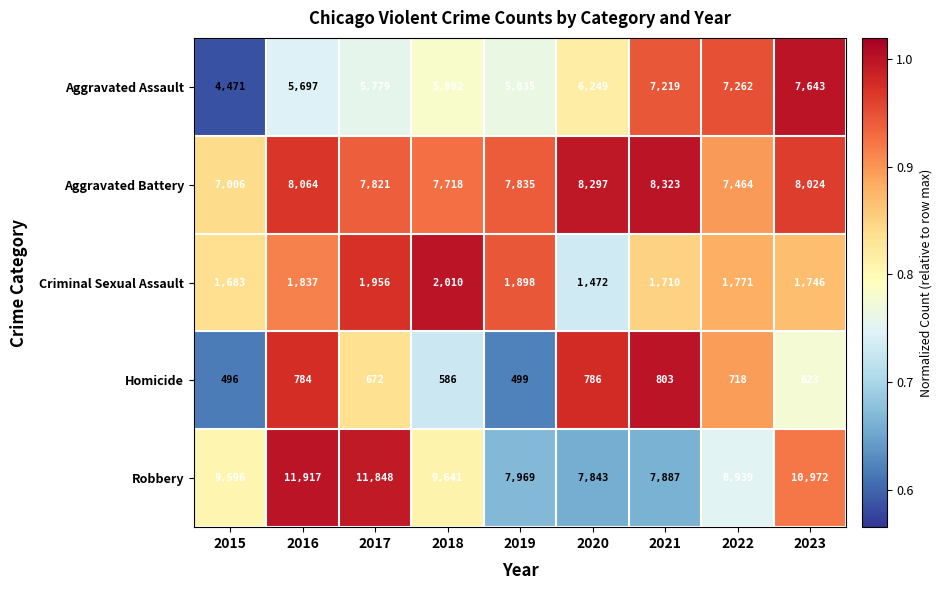

Between 2018 and 2019, which series saw the biggest shift?

Robbery